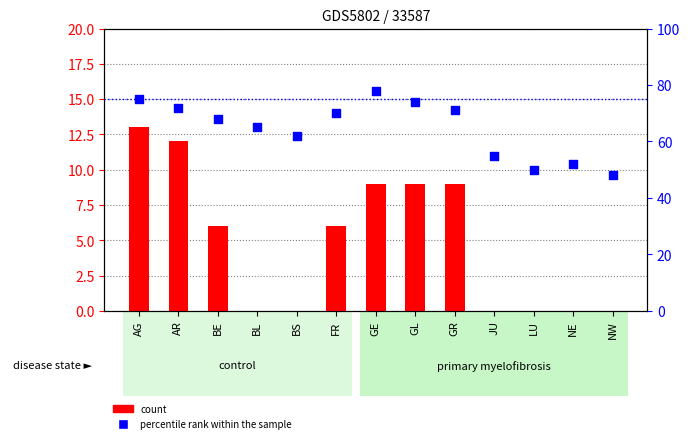

Which series has the largest total across all categories?

percentile rank within the sample